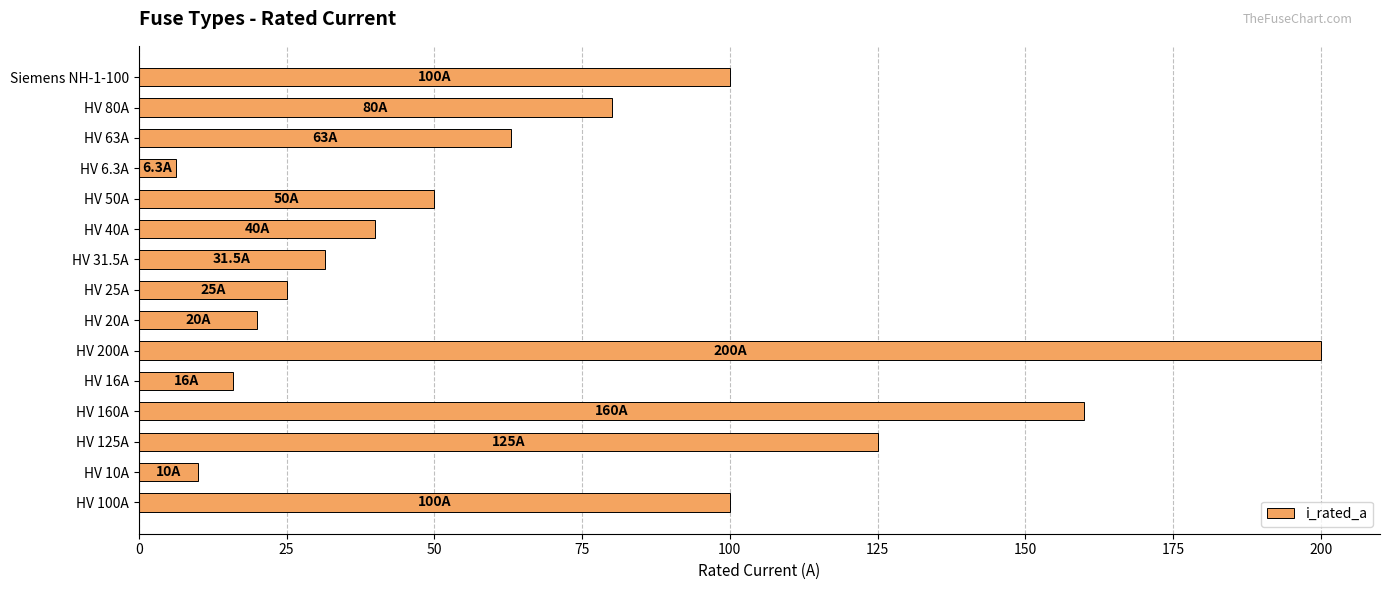

Count the number of data series in this chart.

1